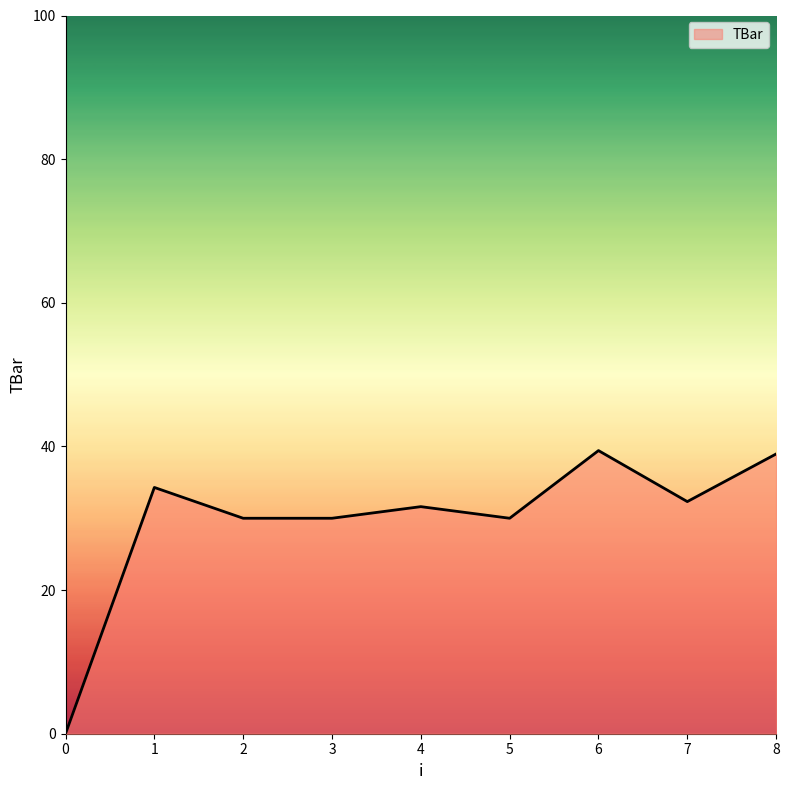

What is the maximum value shown in the chart?

39.4